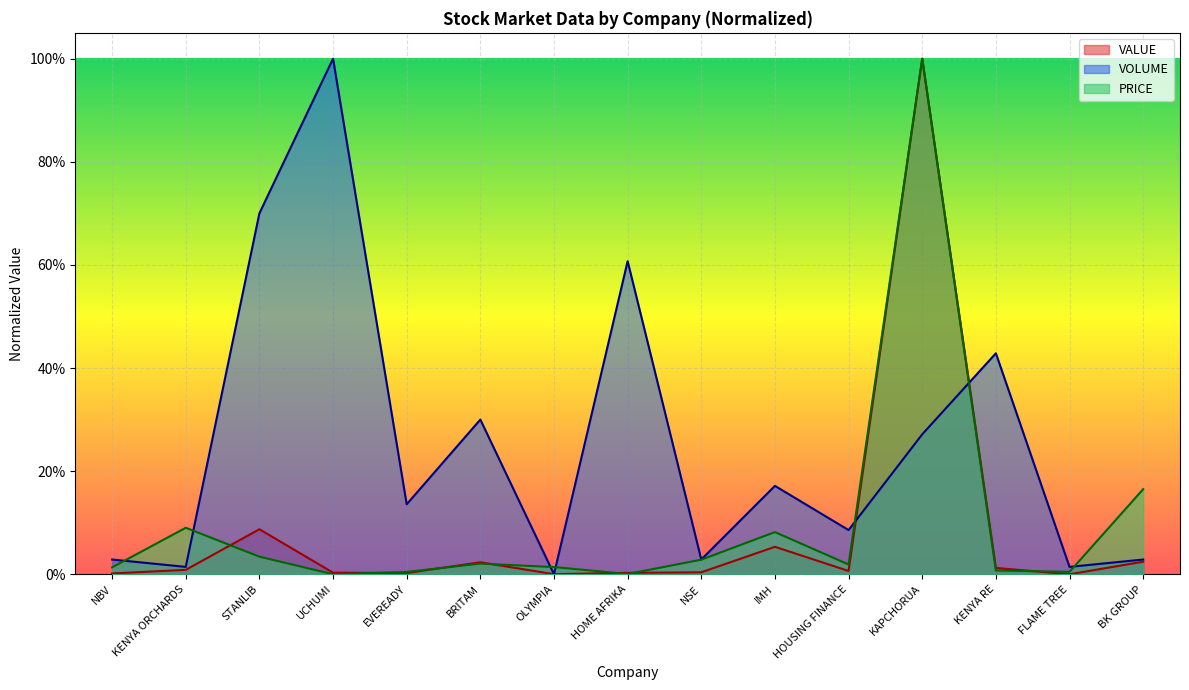

Where is PRICE nearest to the value 0?

UCHUMI